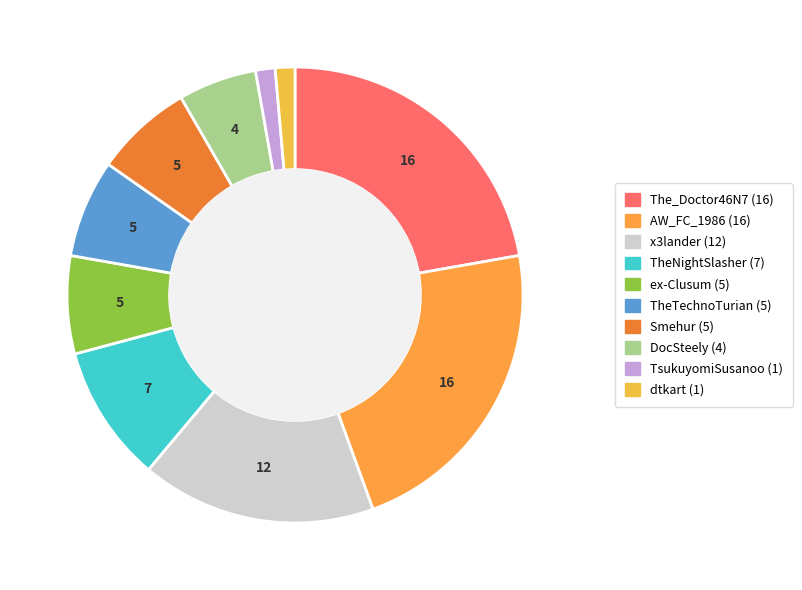

To the nearest percent, what percentage of the pie is Smehur?

7%